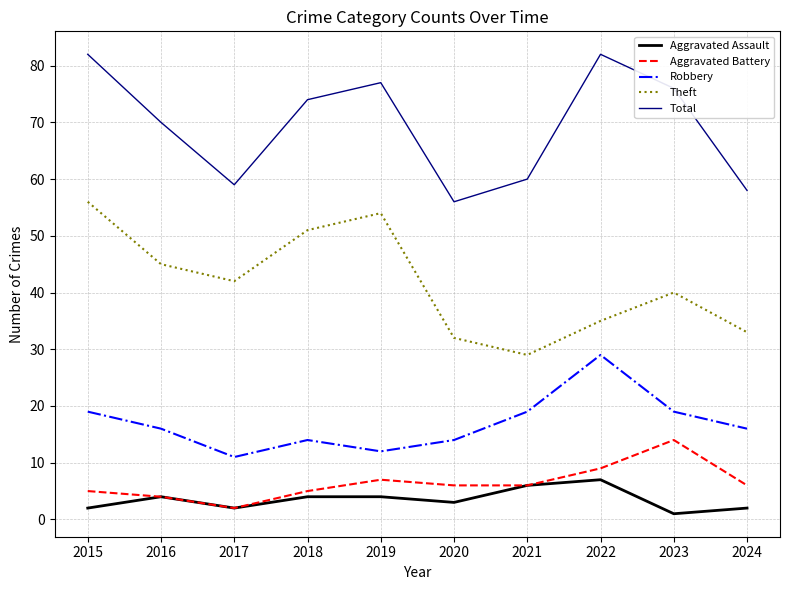

True or false: Aggravated Battery has more than 1 interior local peaks.

True